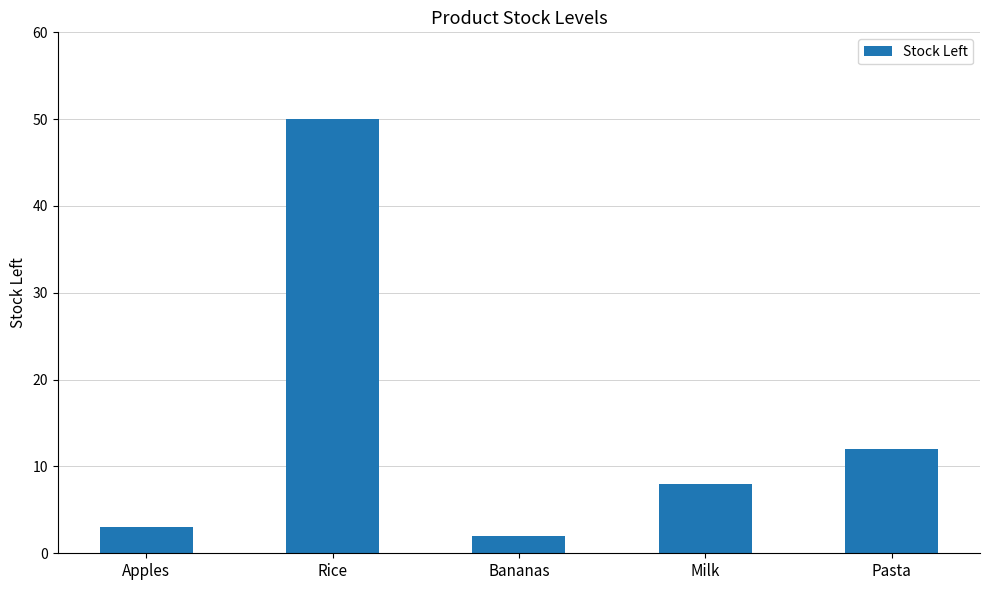

What is the label of the 3rd bar from the right?

Bananas